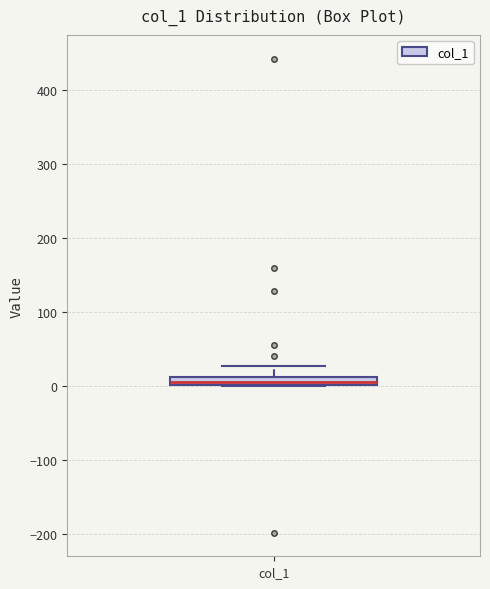

Where does the upper whisker of the box for col_1 end on the y-axis? The values are not printed on the chart, so give them approximately, as read against the axis.

30